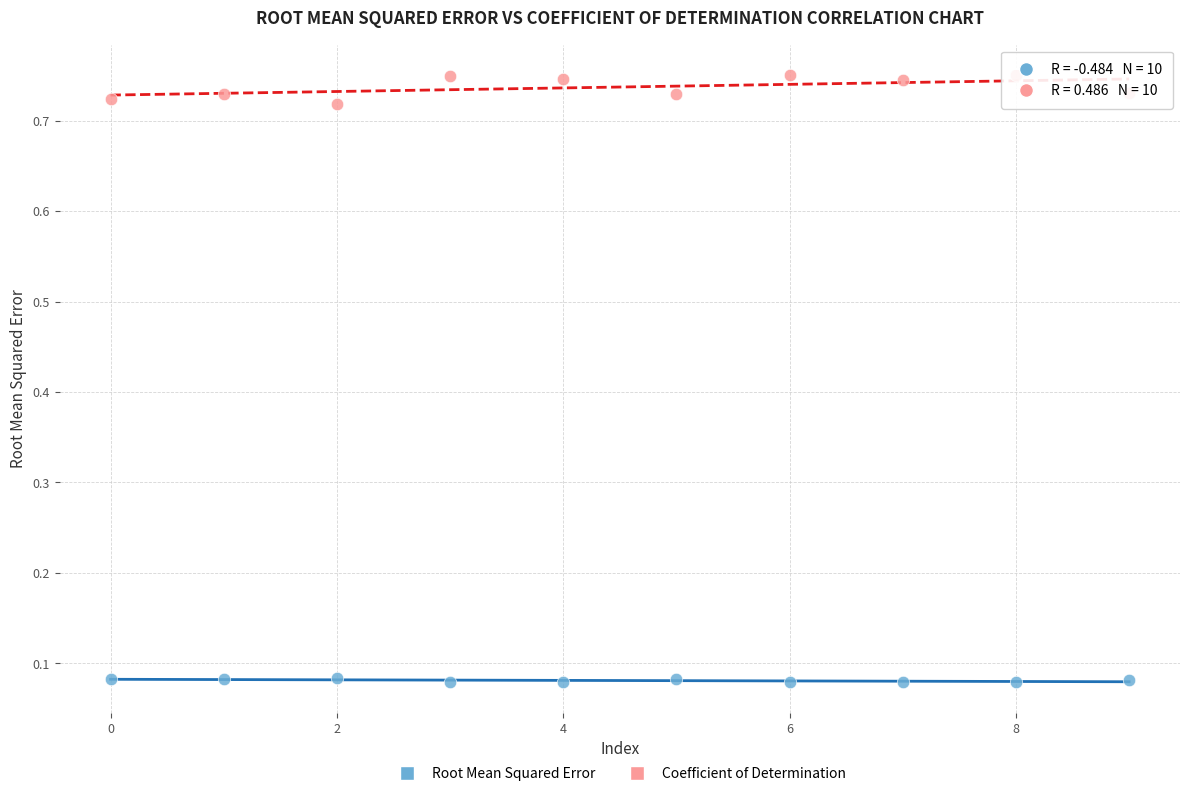

Which series reaches the minimum Y coordinate?

Root Mean Squared Error